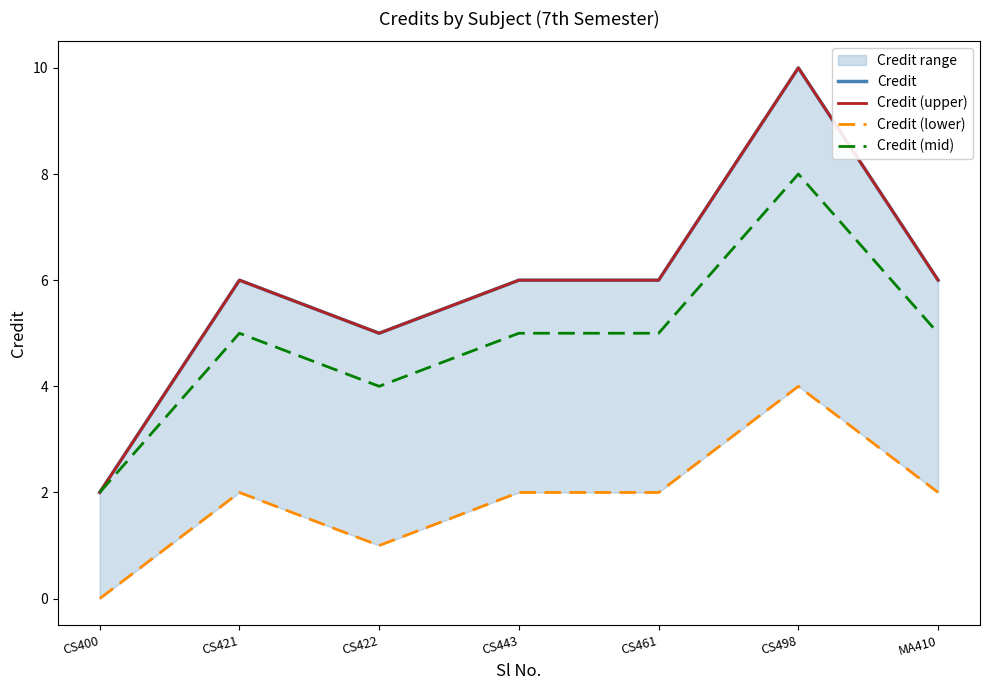

Reading left to right, list all the values displayed in this chart.

Credit: CS400=2	CS421=6	CS422=5	CS443=6	CS461=6	CS498=10	MA410=6
Credit (upper): CS400=2	CS421=6	CS422=5	CS443=6	CS461=6	CS498=10	MA410=6
Credit (lower): CS400=0	CS421=2	CS422=1	CS443=2	CS461=2	CS498=4	MA410=2
Credit (mid): CS400=2	CS421=5	CS422=4	CS443=5	CS461=5	CS498=8	MA410=5